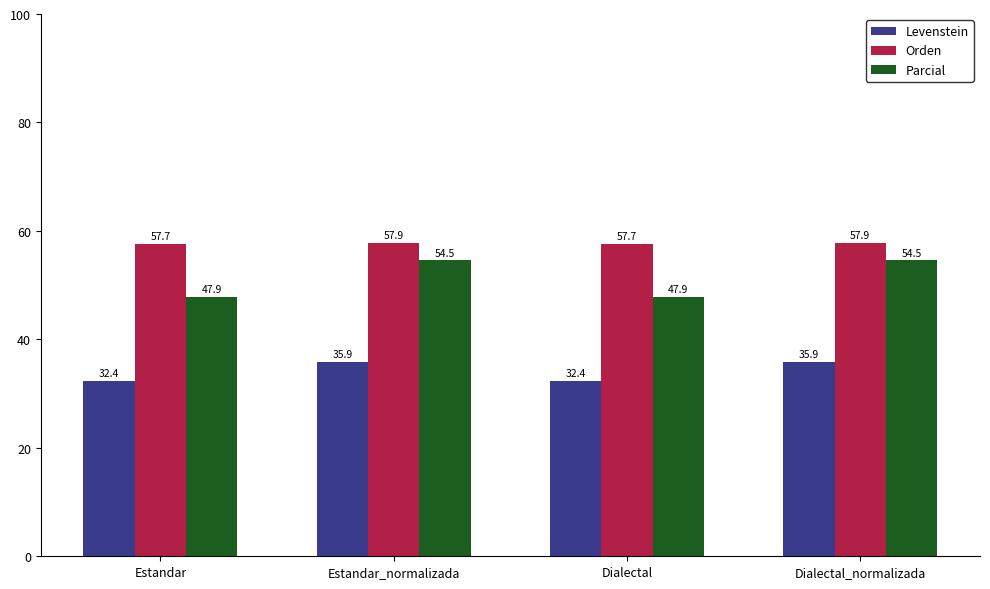

How many series are shown in this chart?

3